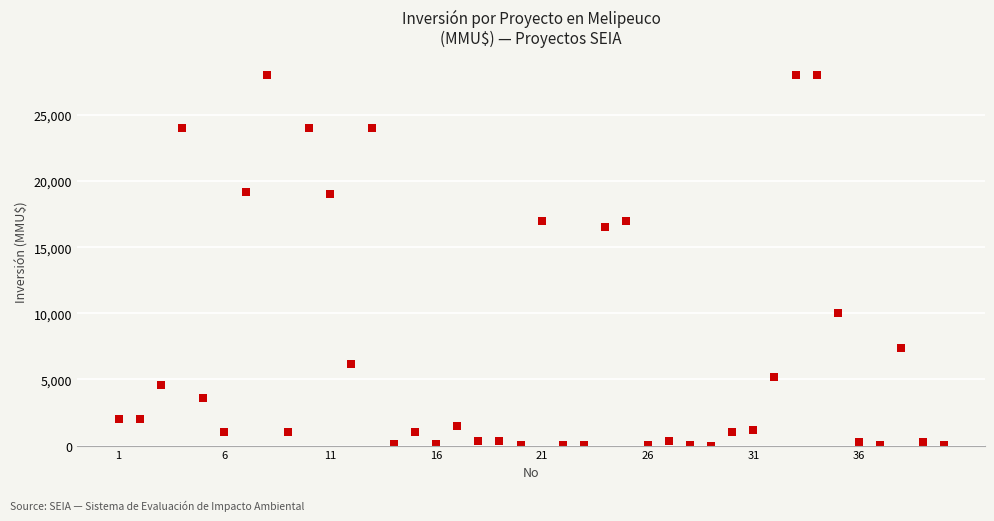

What Y value in the scatter plot is closest to 14000?

16500